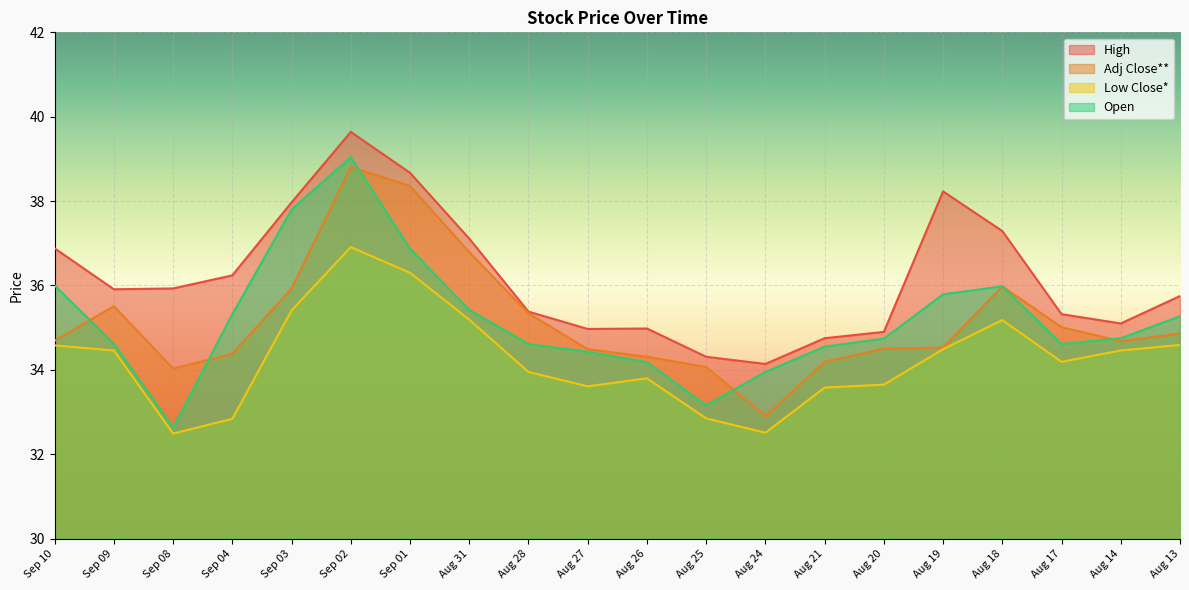

Between Sep 03 and Aug 14, which series saw the biggest shift?

Open